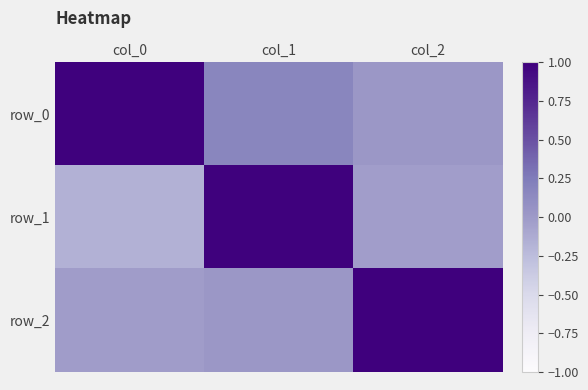

Is the value of row_1 at col_0 greater than the value of row_2 at col_2?

No